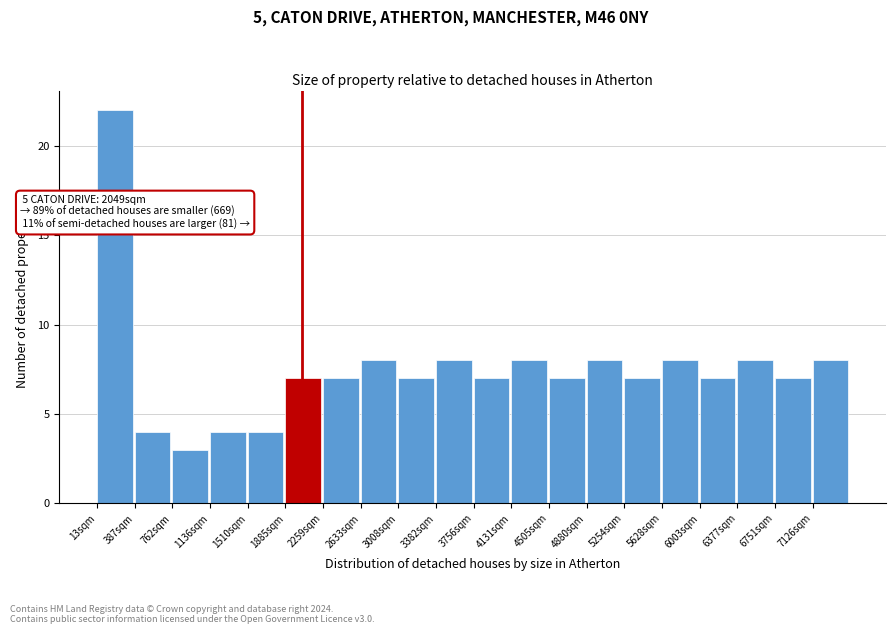

Which range on the x-axis has the tallest bar?

0 to 400